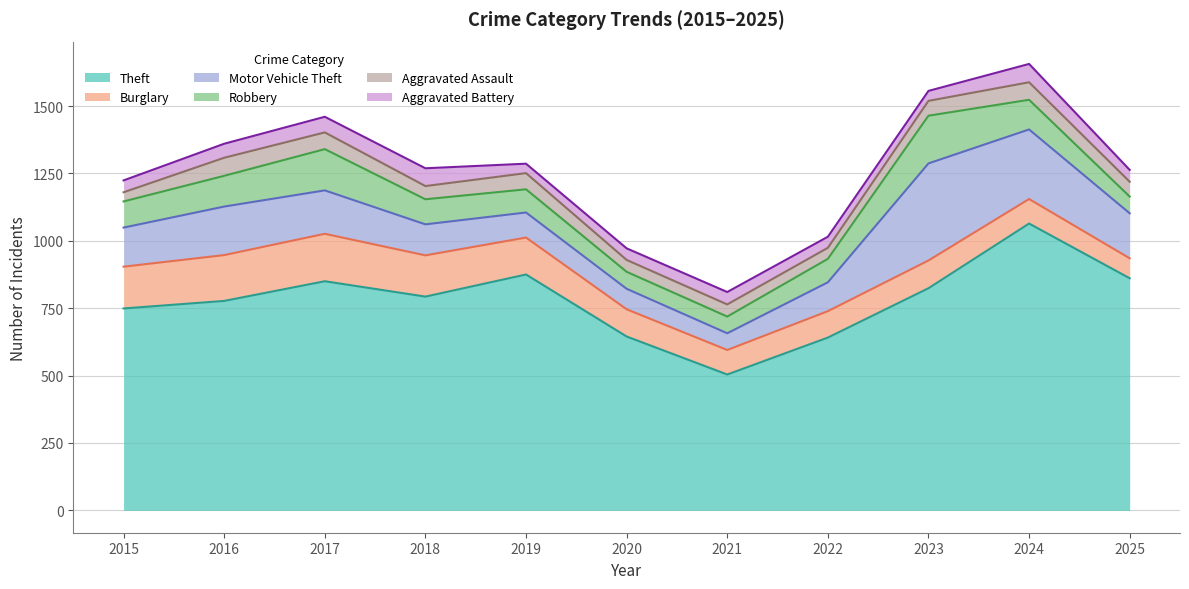

Where is the first local maximum for Burglary?

2017